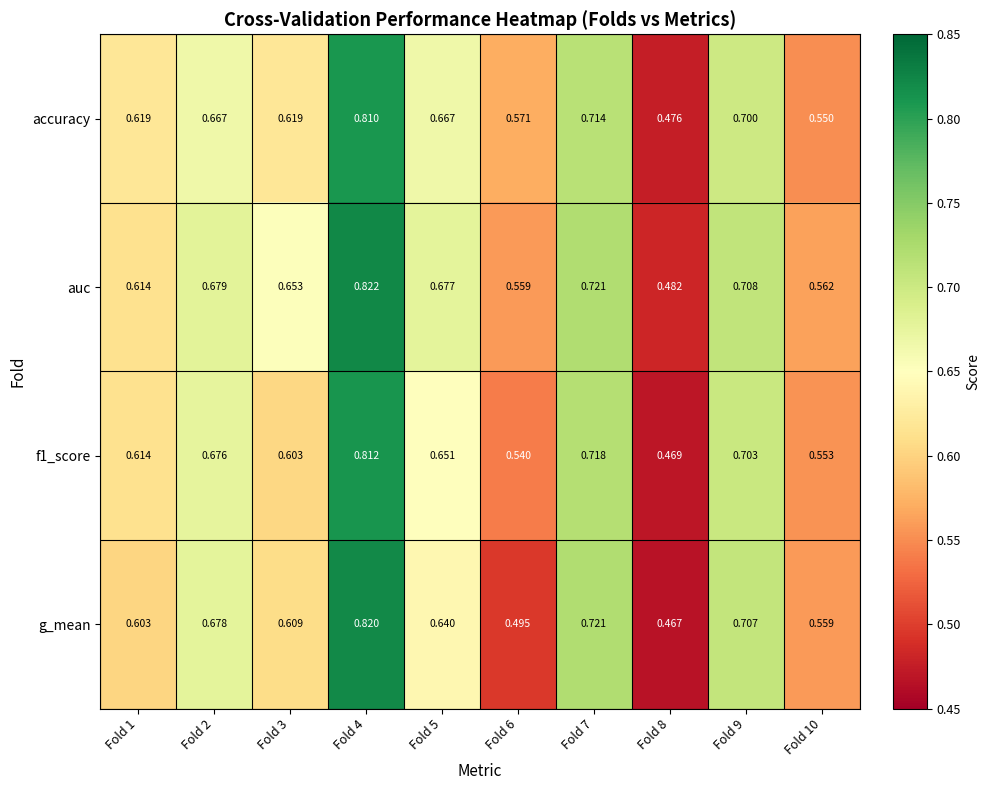

Which series has the widest spread of values?

g_mean